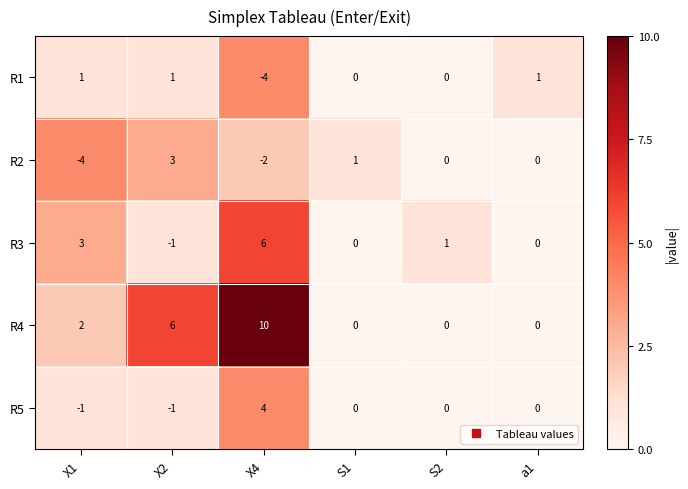

Count the number of data series in this chart.

5